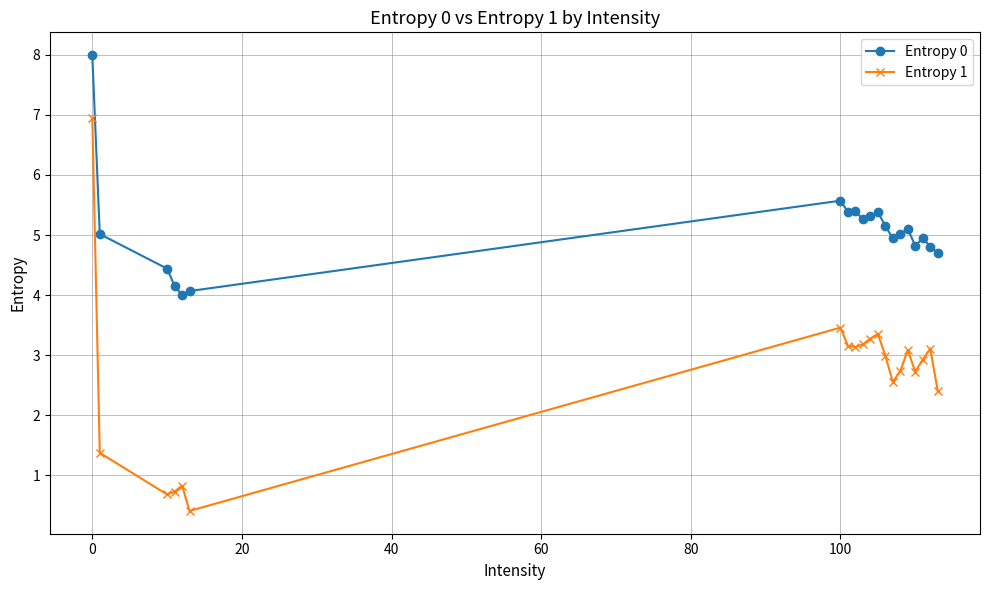

True or false: Entropy 0 and Entropy 1 intersect in this chart.

False